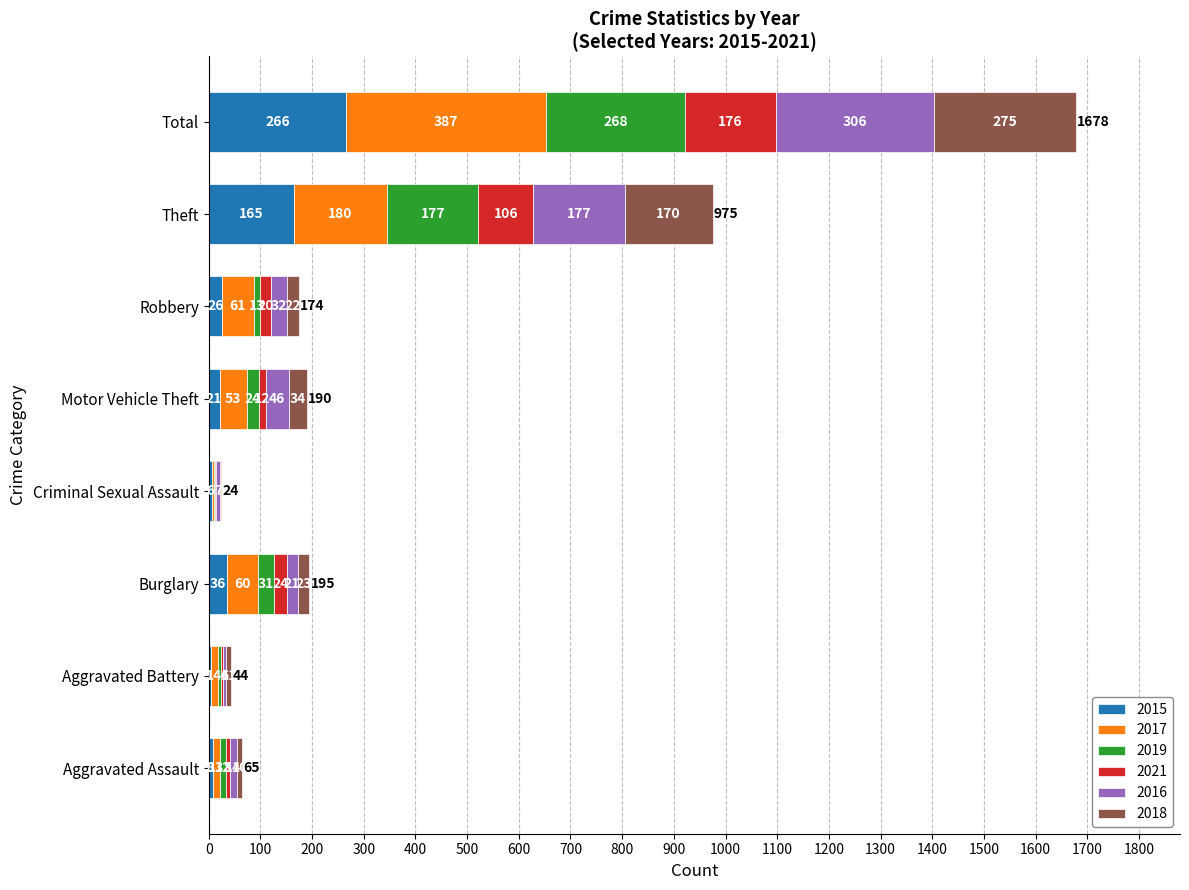

At which category is the sum across all series the highest?

Total